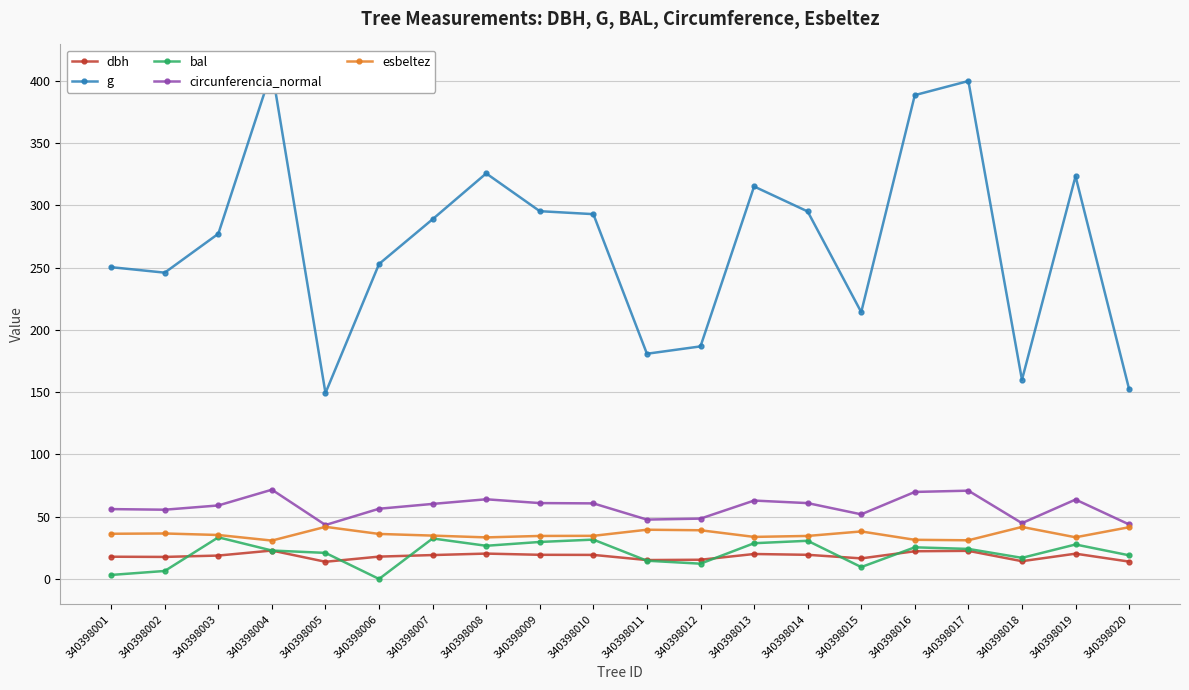

List the labels in order of dbh value, smallest first.

340398005, 340398020, 340398018, 340398011, 340398012, 340398015, 340398002, 340398001, 340398006, 340398003, 340398007, 340398010, 340398014, 340398009, 340398013, 340398019, 340398008, 340398016, 340398017, 340398004